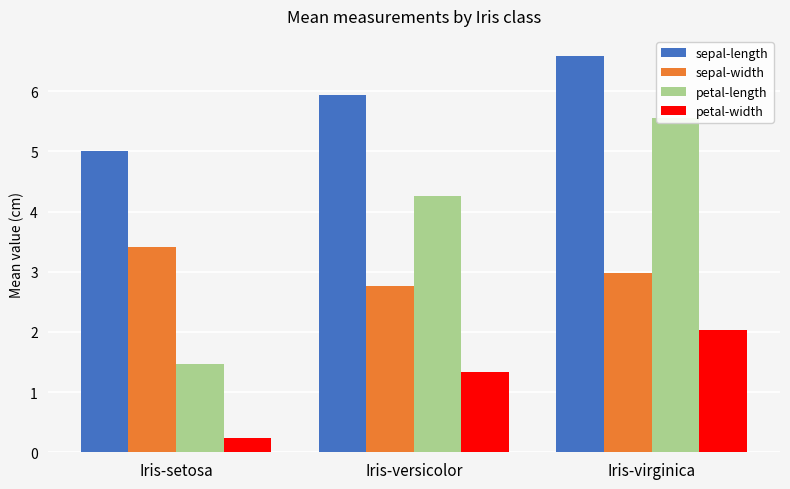

At which category does the chart reach its peak across all series?

Iris-virginica